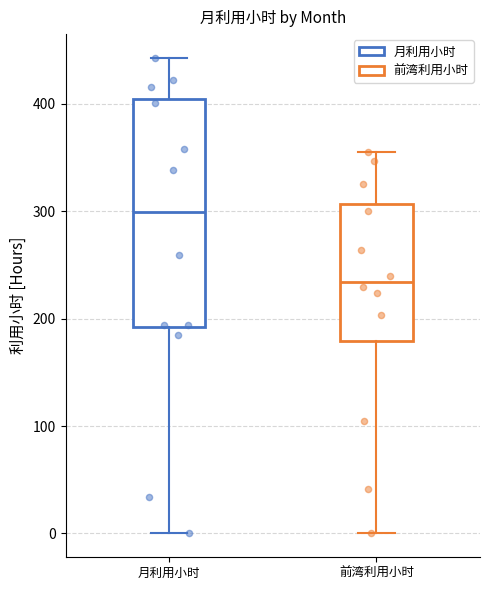

Which box is the tallest, from its lower edge to its upper edge?

月利用小时